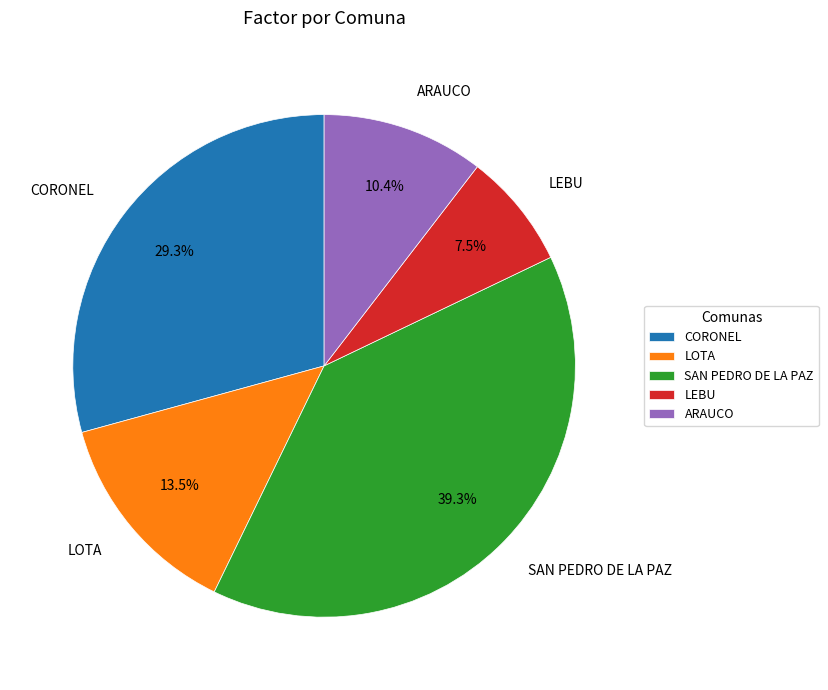

To the nearest percent, what is the average slice percentage?

20%